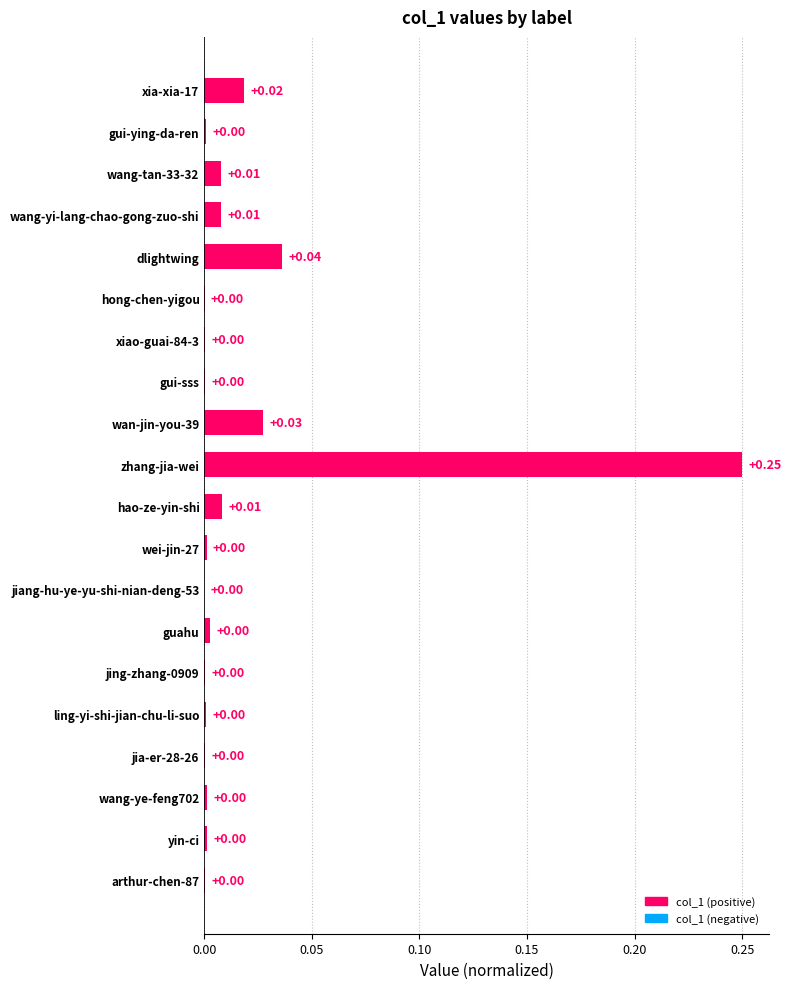

At which category does the chart reach its peak across all series?

zhang-jia-wei